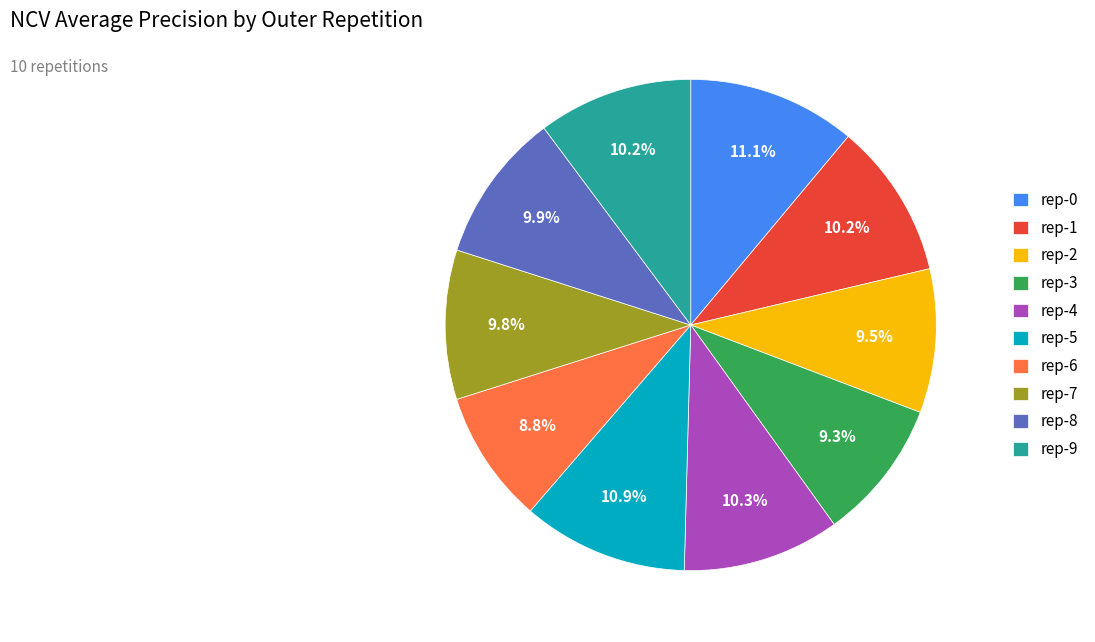

Which slice is the smallest?

rep-6